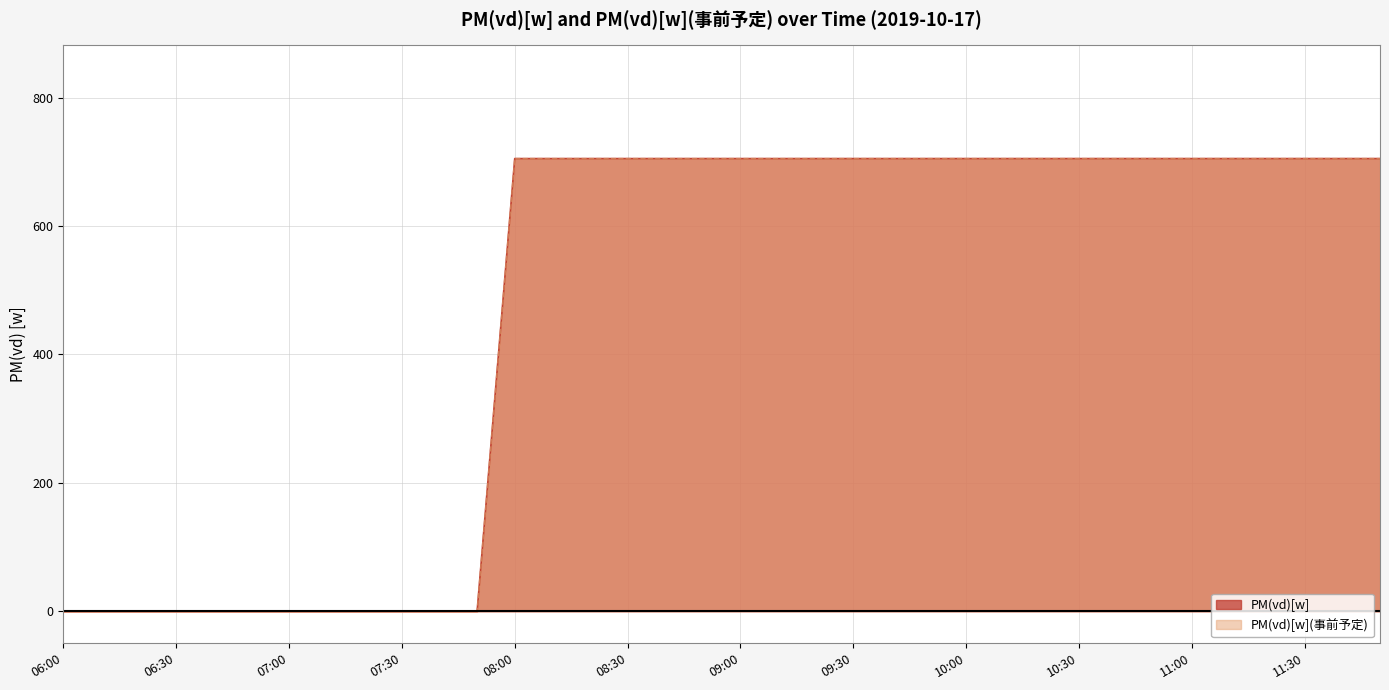

True or false: PM(vd)[w](事前予定) and PM(vd)[w] cross at least once.

False